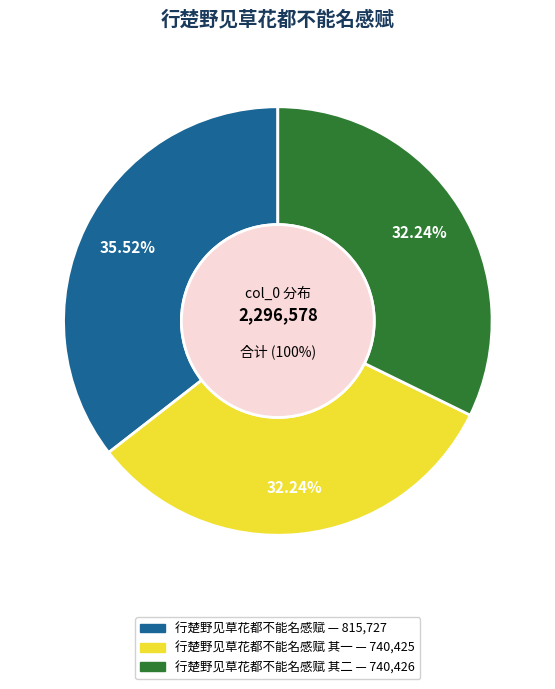

To the nearest percent, what is the average slice percentage?

33%